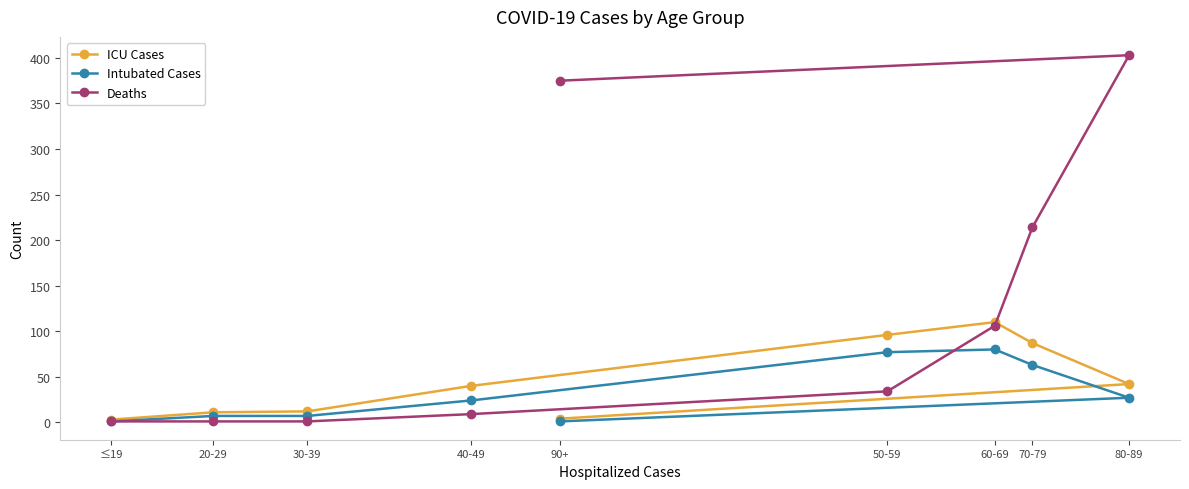

What is the difference between the second highest and minimum values in the Deaths series?

374